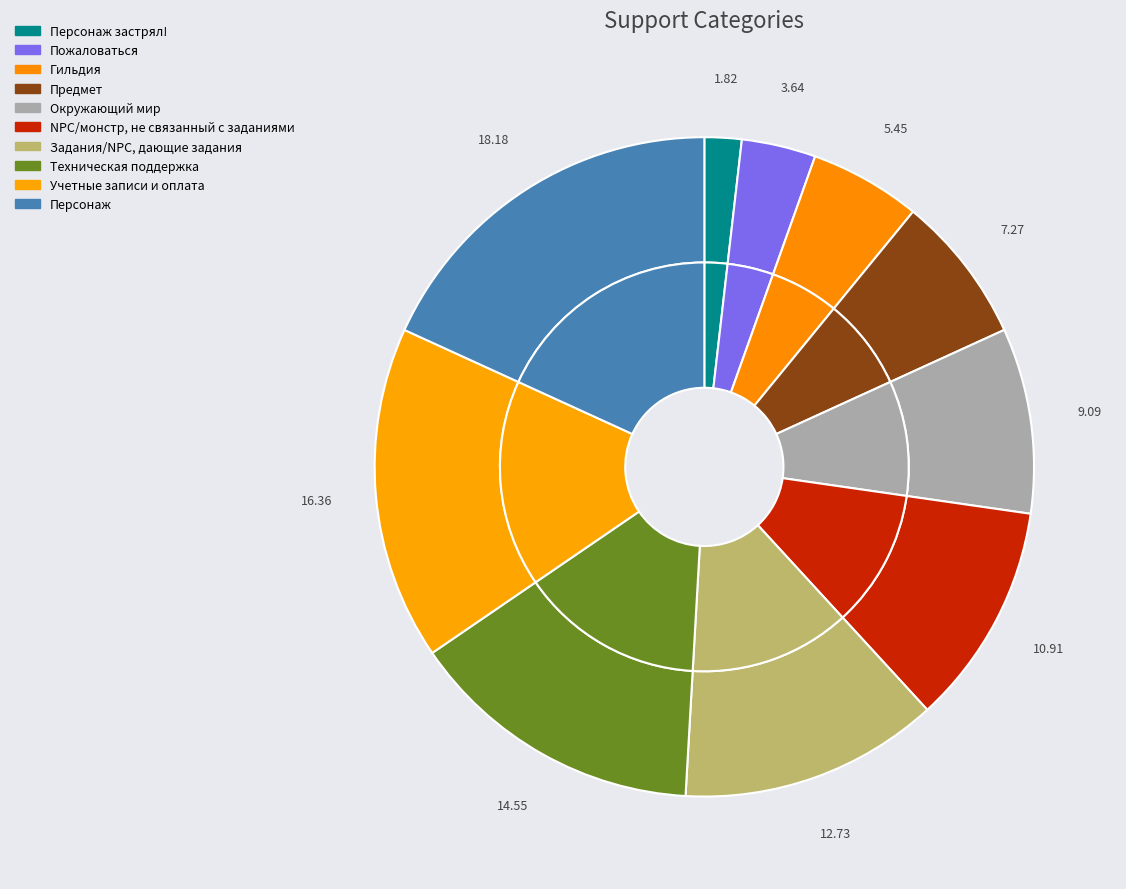

Combined, what portion of the pie is Техническая поддержка and Персонаж застрял!?

16.4%